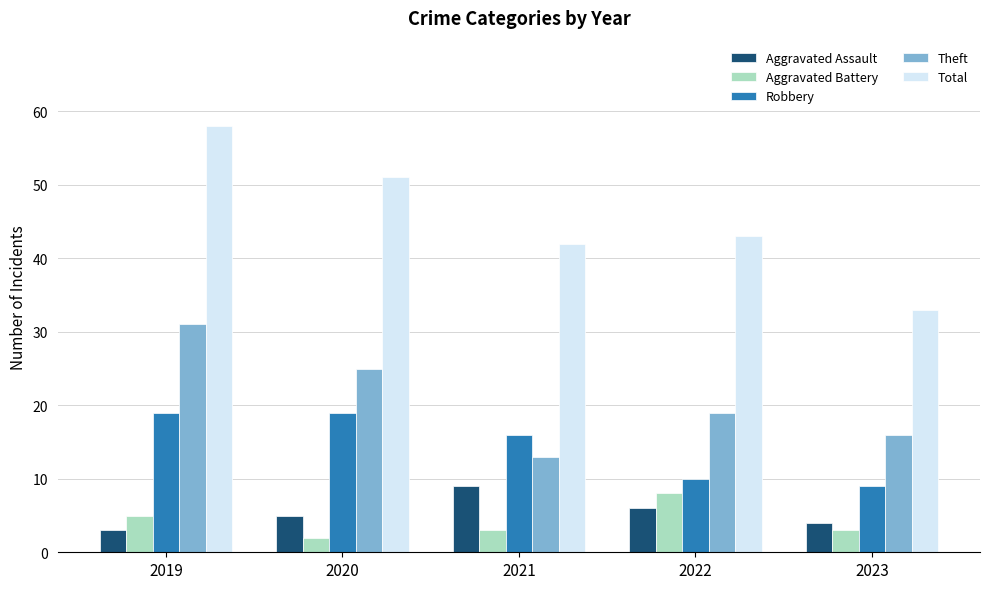

Reading left to right, what are all the values shown in this chart?

Aggravated Assault: 2019=3	2020=5	2021=9	2022=6	2023=4
Aggravated Battery: 2019=5	2020=2	2021=3	2022=8	2023=3
Robbery: 2019=19	2020=19	2021=16	2022=10	2023=9
Theft: 2019=31	2020=25	2021=13	2022=19	2023=16
Total: 2019=58	2020=51	2021=42	2022=43	2023=33